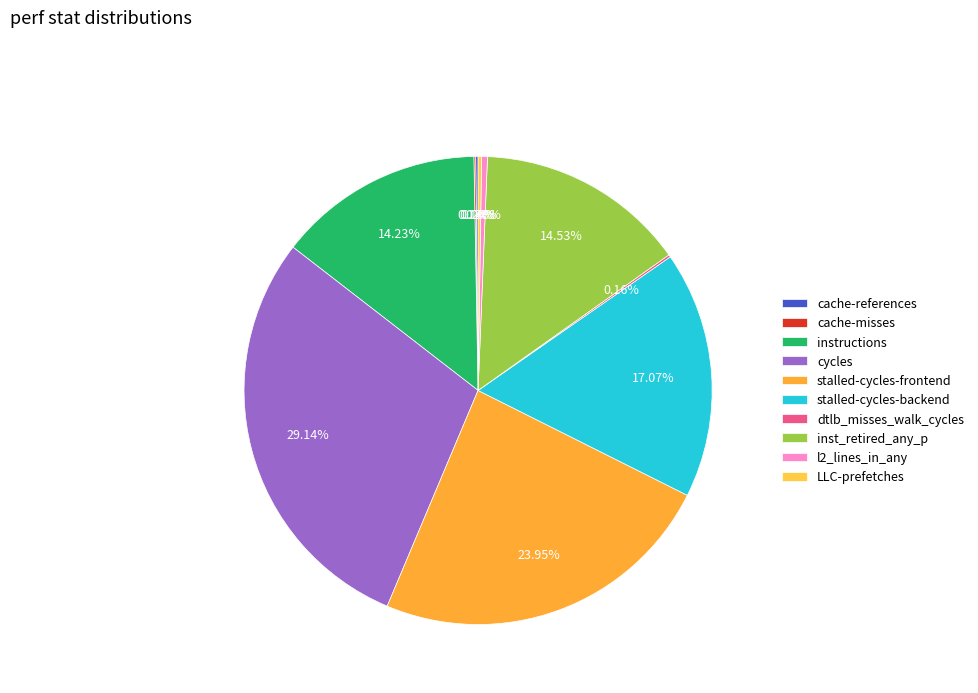

What percentage do instructions and dtlb_misses_walk_cycles together represent?

14.4%